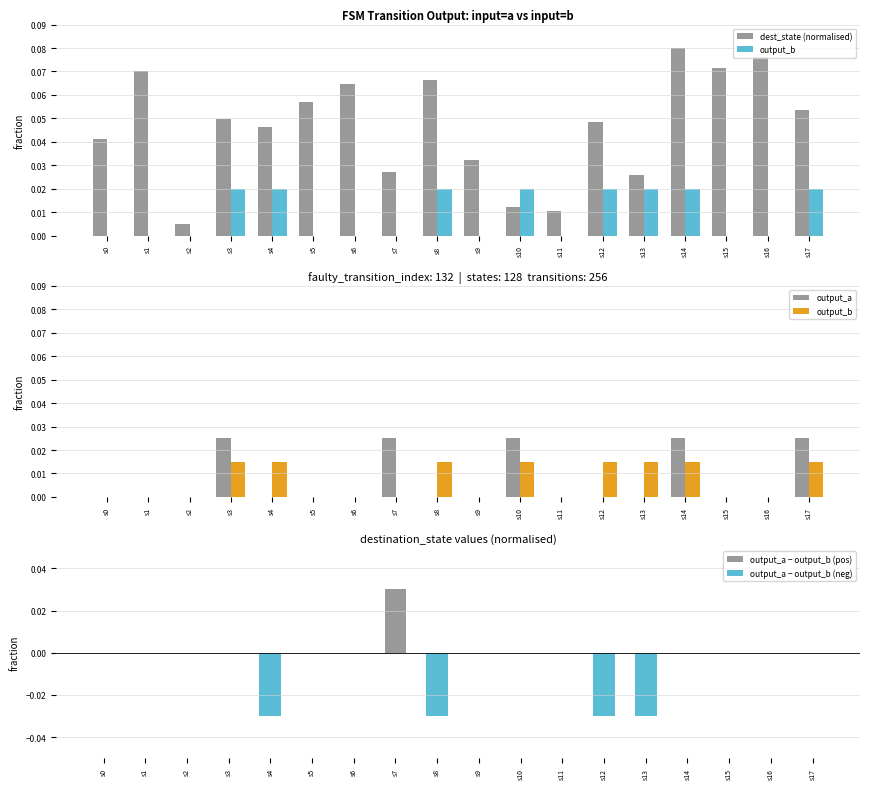

Between s2 and s3, which is larger?

s3